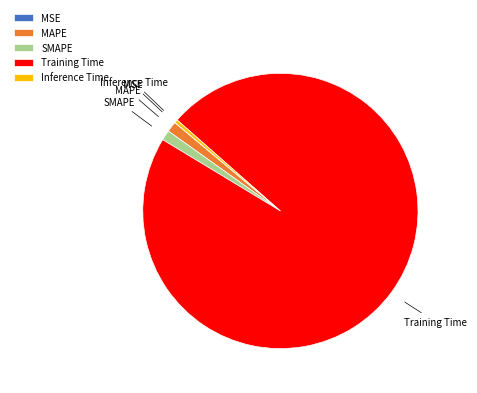

Do SMAPE and Inference Time together represent more than half of the pie?

No